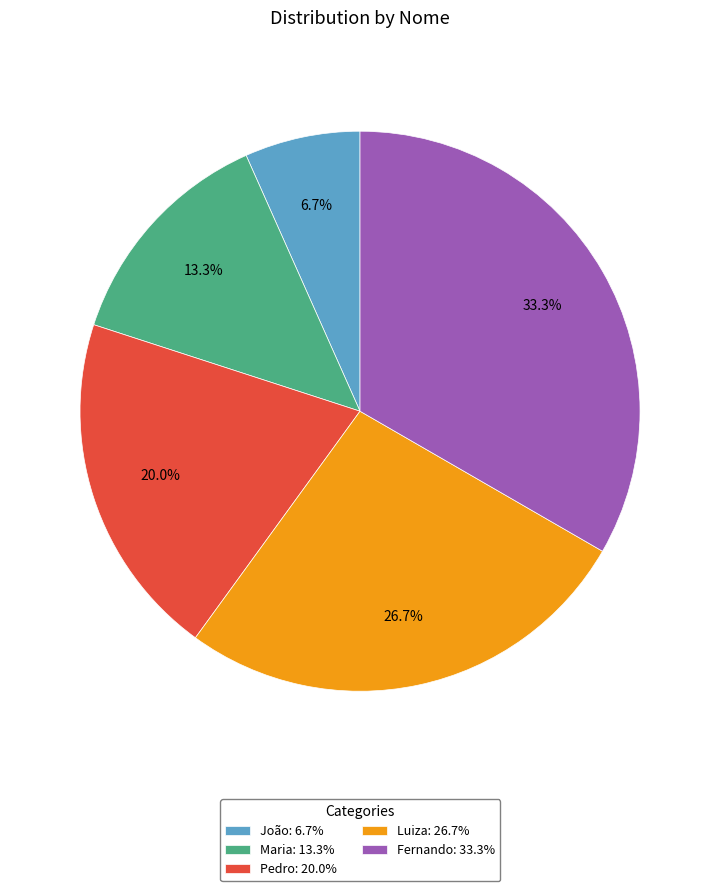

What percentage is the Pedro slice, to the nearest percent?

20%